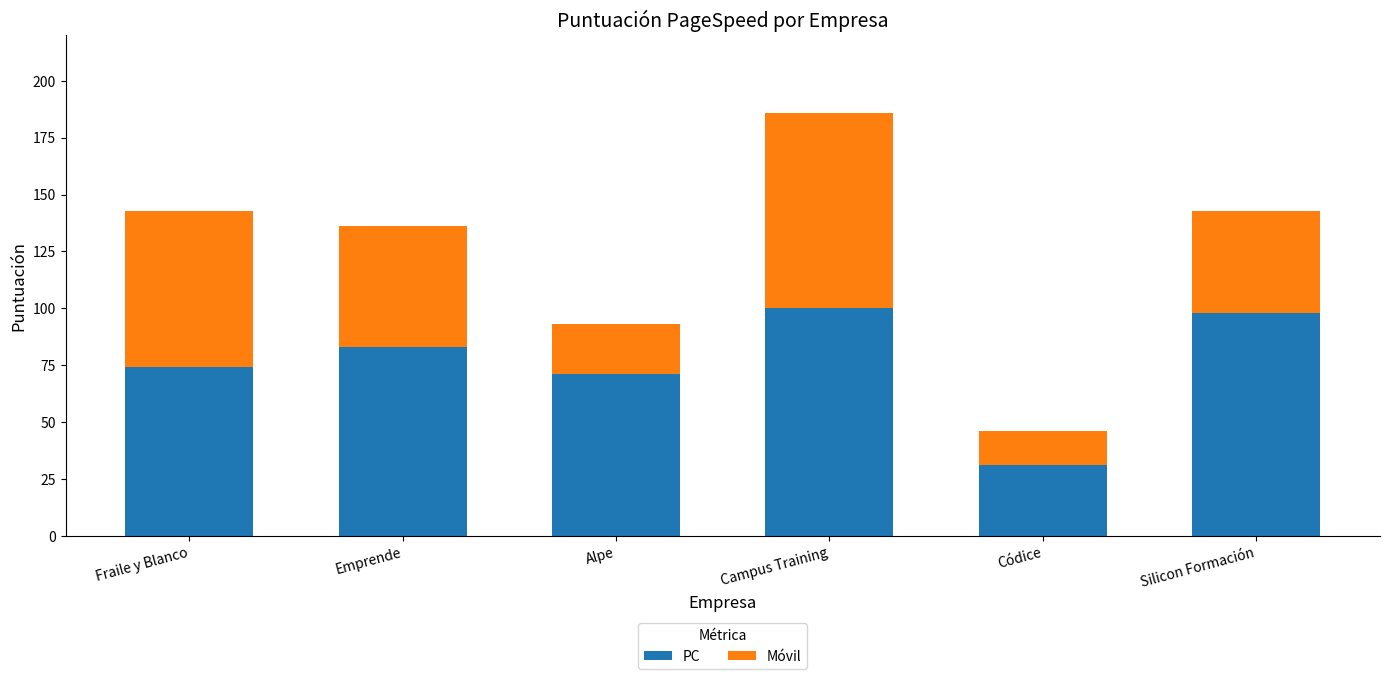

What is the total value across all series at Campus Training?

186